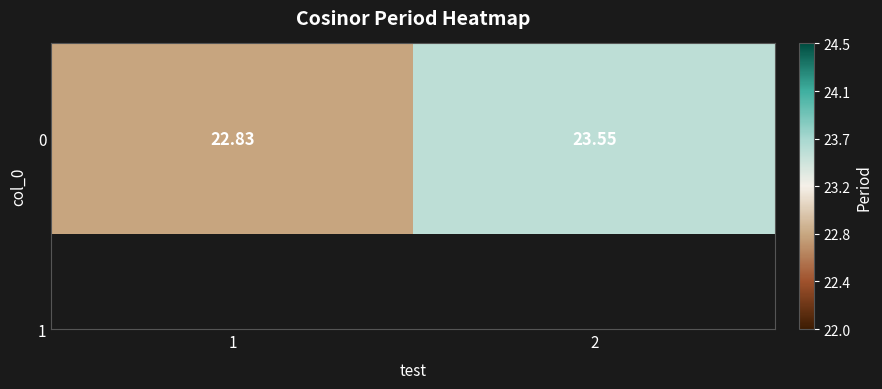

What is the ratio of the value at 1 to the value at 2?

1.0